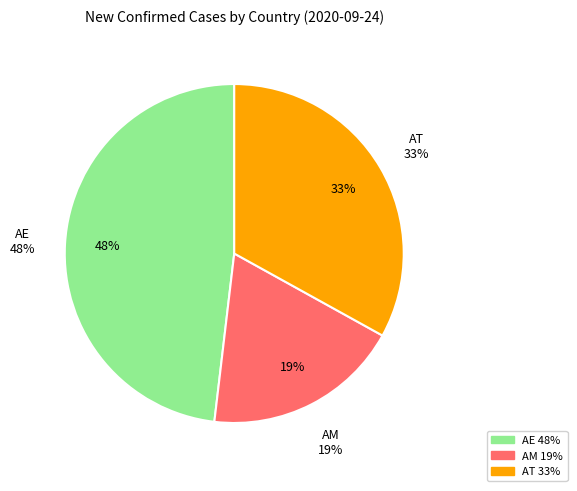

Is it true that AF is 1% of the pie?

False